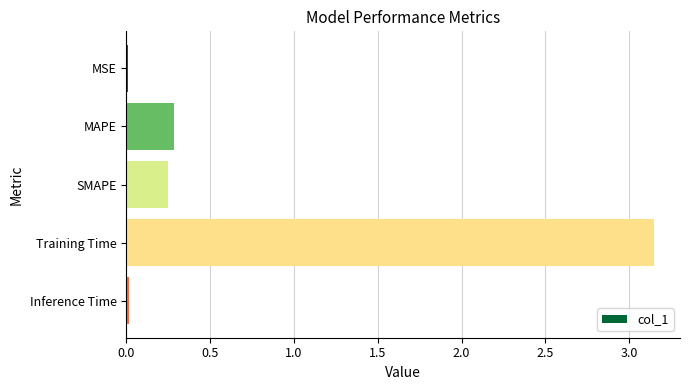

Which label corresponds to the largest value in the chart?

Training Time